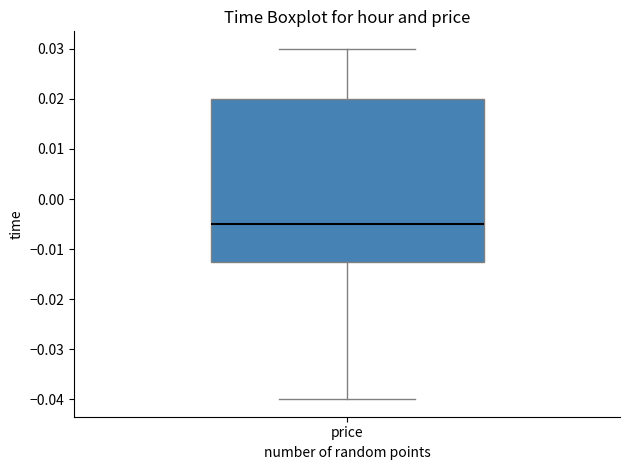

Where does the upper whisker of the box for price end on the y-axis? The values are not printed on the chart, so give them approximately, as read against the axis.

0.030